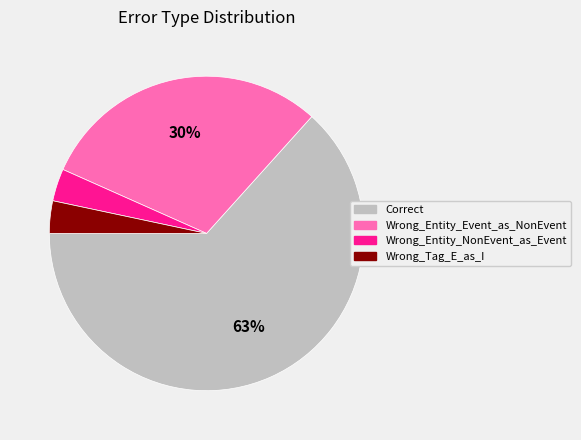

To the nearest percent, what portion does Wrong_Tag_E_as_I represent?

3%